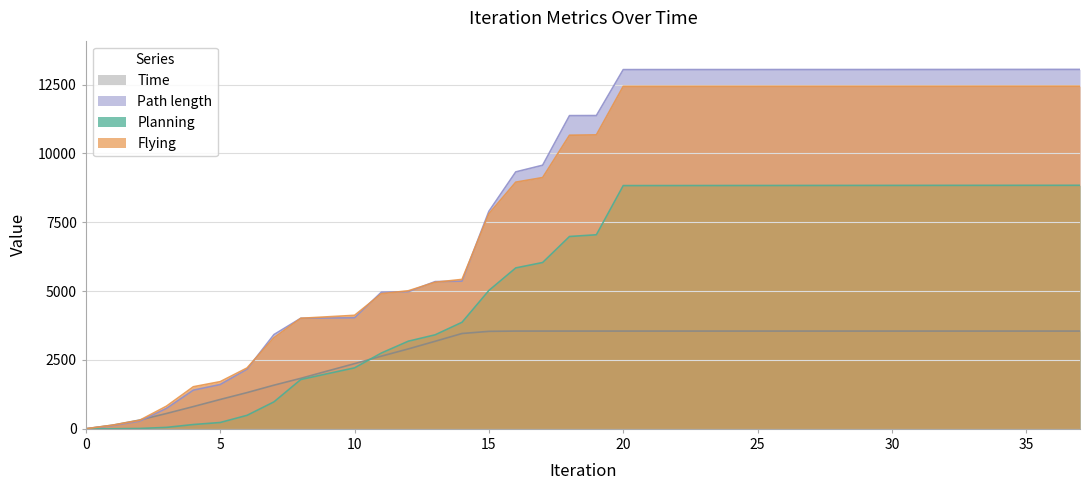

What is the difference between the maximum and minimum values in the Time series?

3545.0